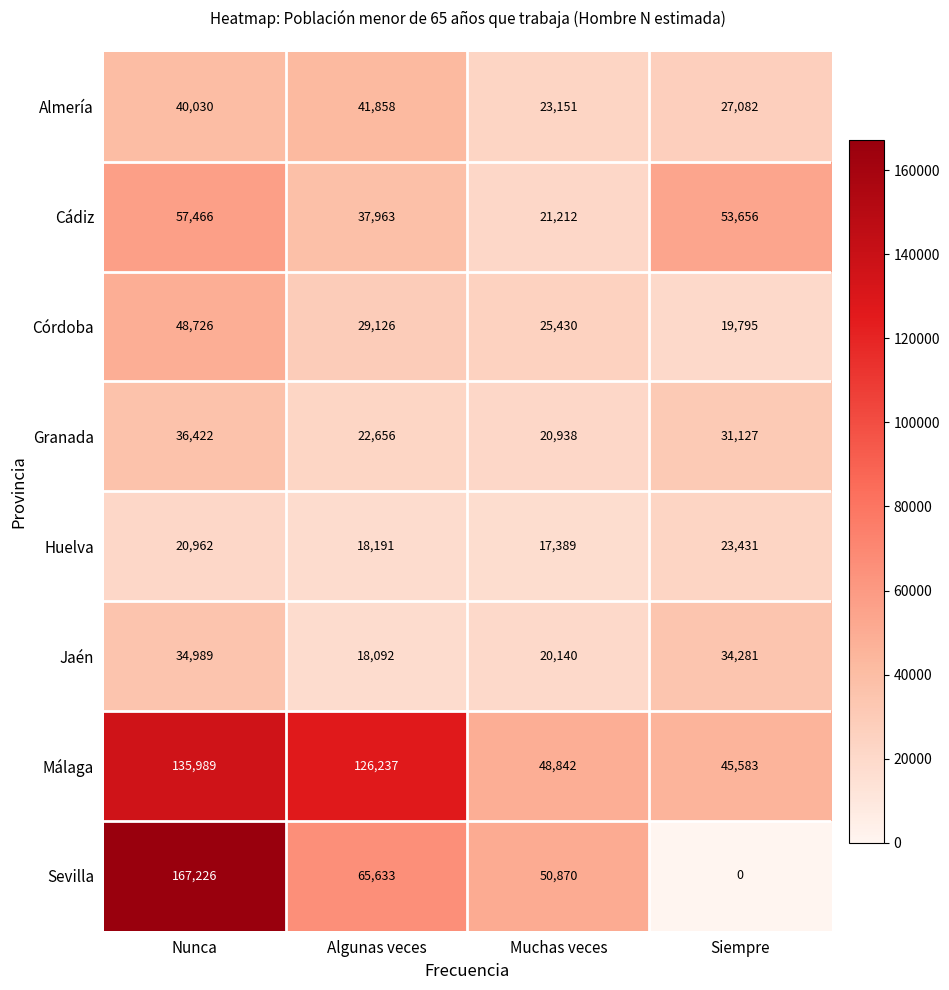

List the series in order of their peak value, lowest first.

Huelva, Jaén, Granada, Almería, Córdoba, Cádiz, Málaga, Sevilla